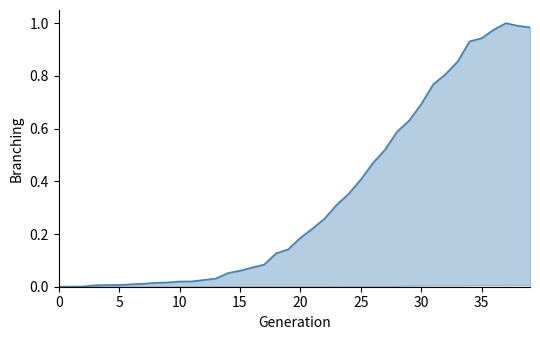

What is the value of the 35th point from the left?

0.9